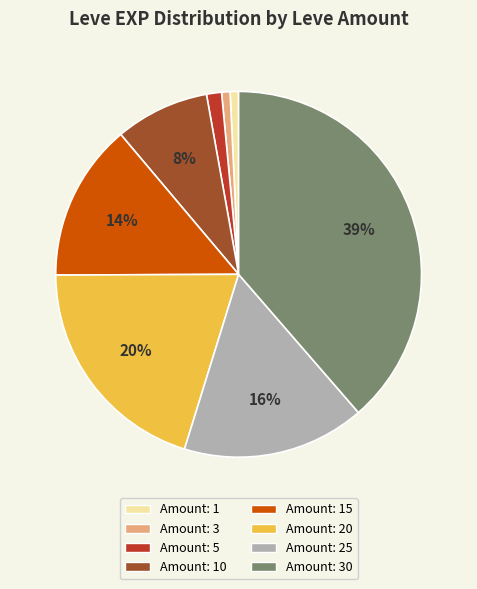

Is there any slice that represents more than half of the pie?

No